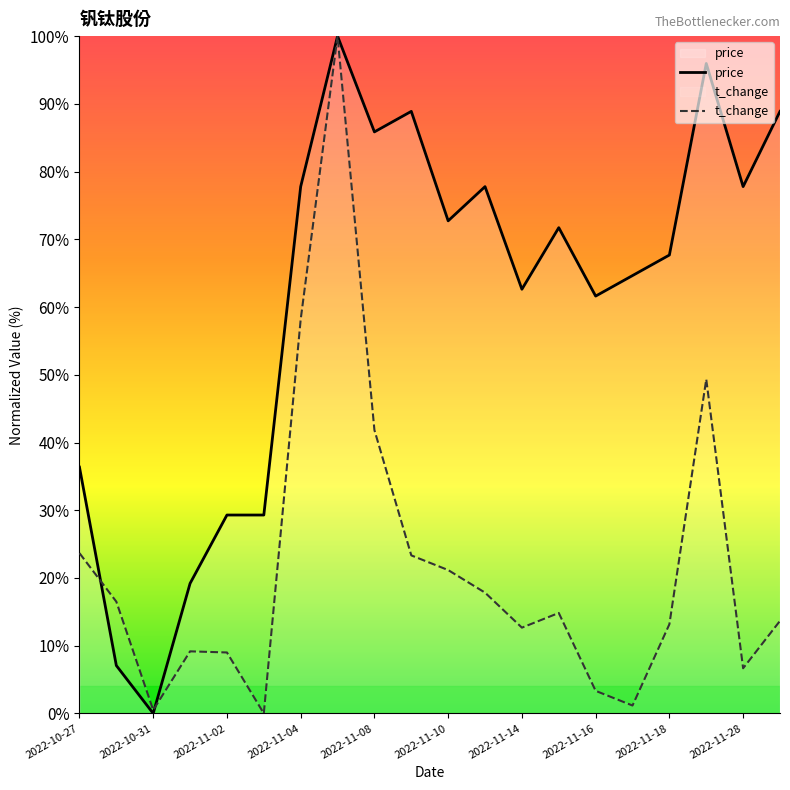

Which series has the widest spread of values?

price